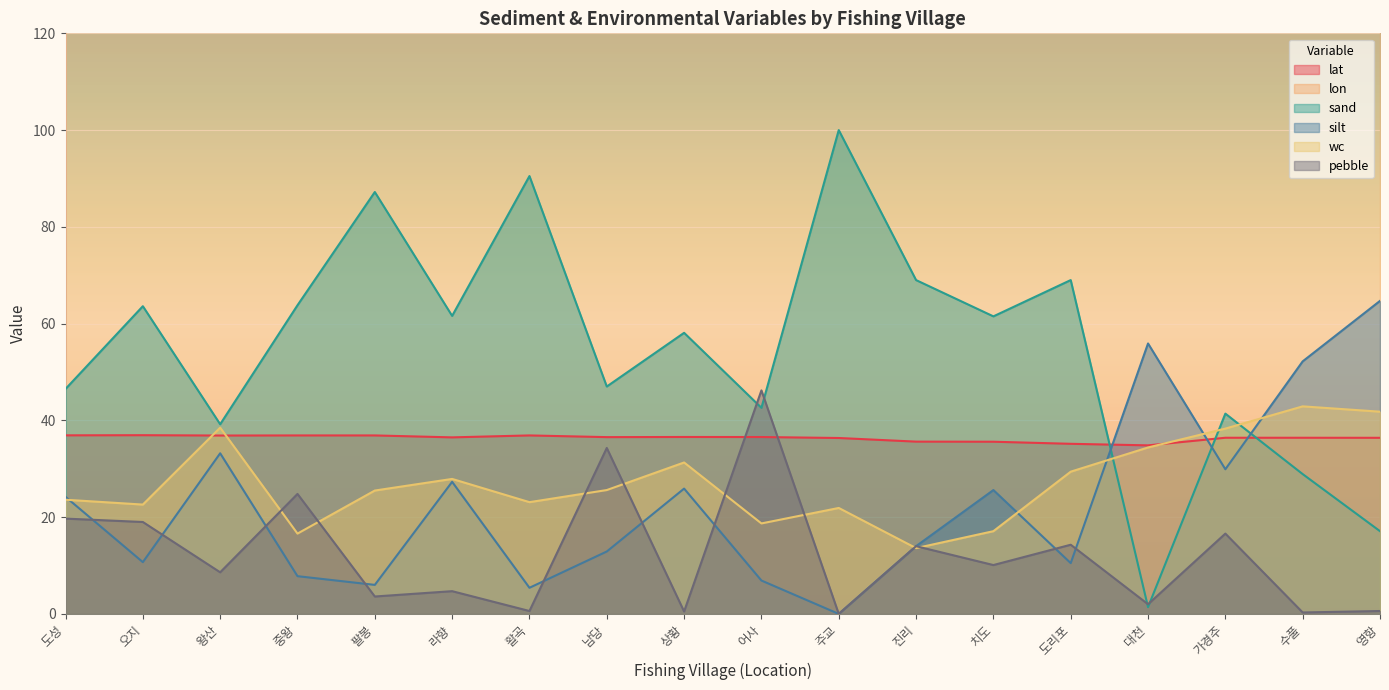

What are all the series names shown in the legend?

lat, lon, sand, silt, wc, pebble